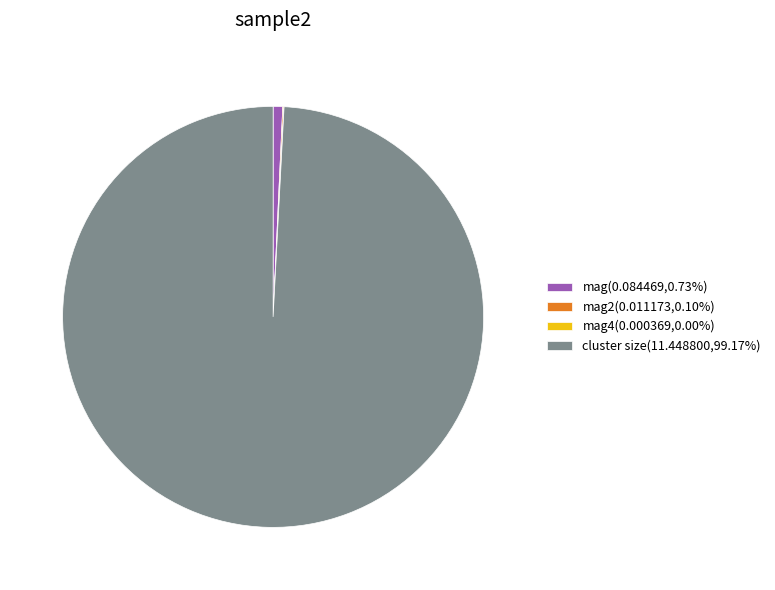

Is there a majority slice in this chart?

Yes